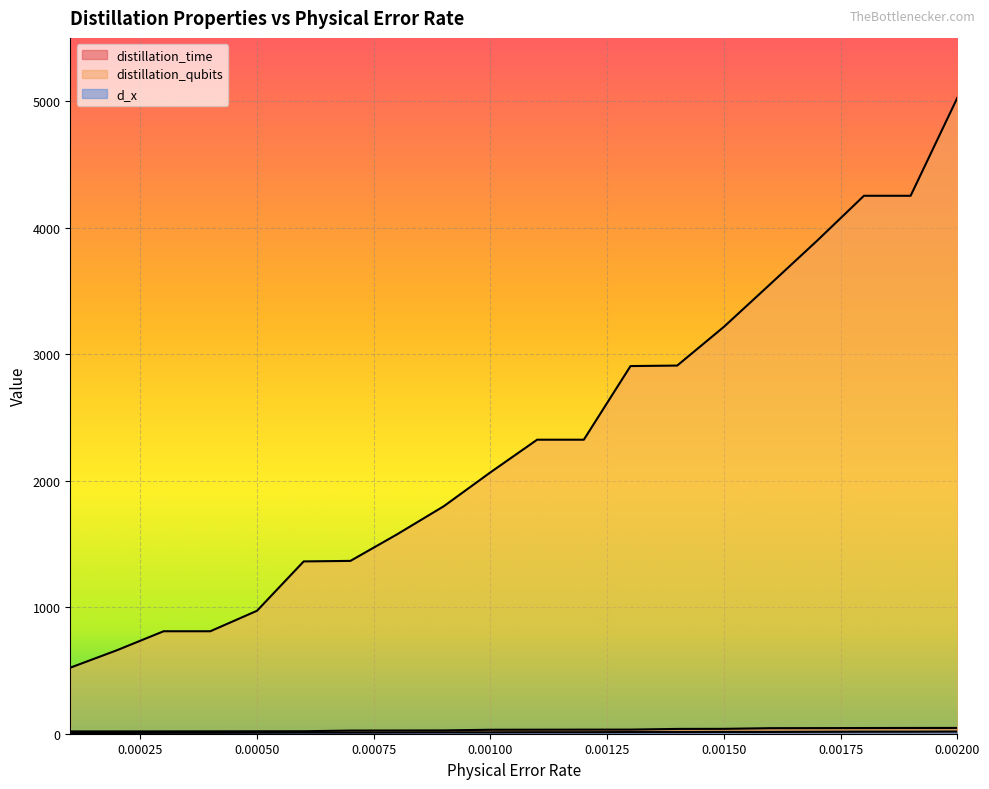

What is the smallest value displayed?

5.0